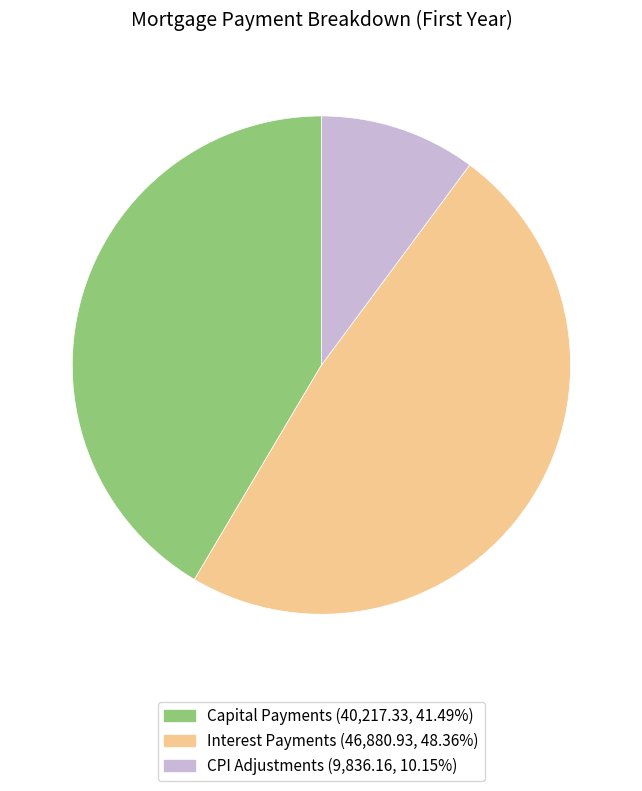

How many slices are in this pie chart?

3